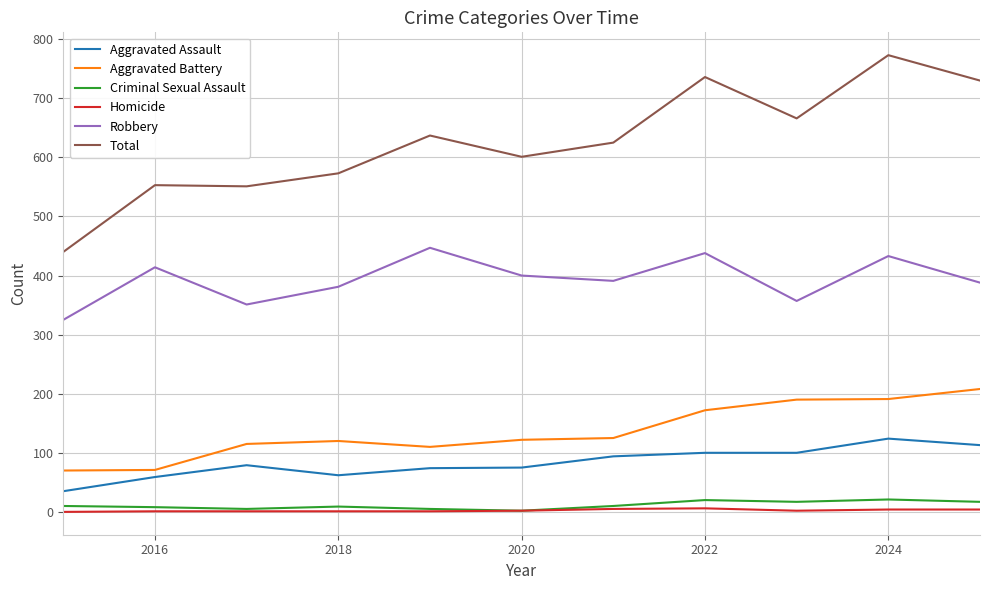

Which series has the widest spread of values?

Total